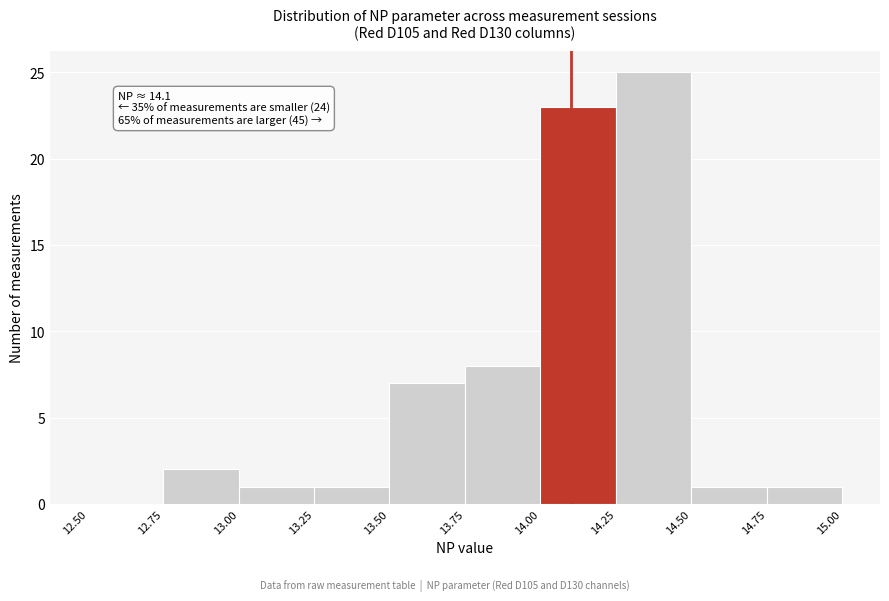

Which range on the x-axis has the tallest bar?

14.25 to 14.50